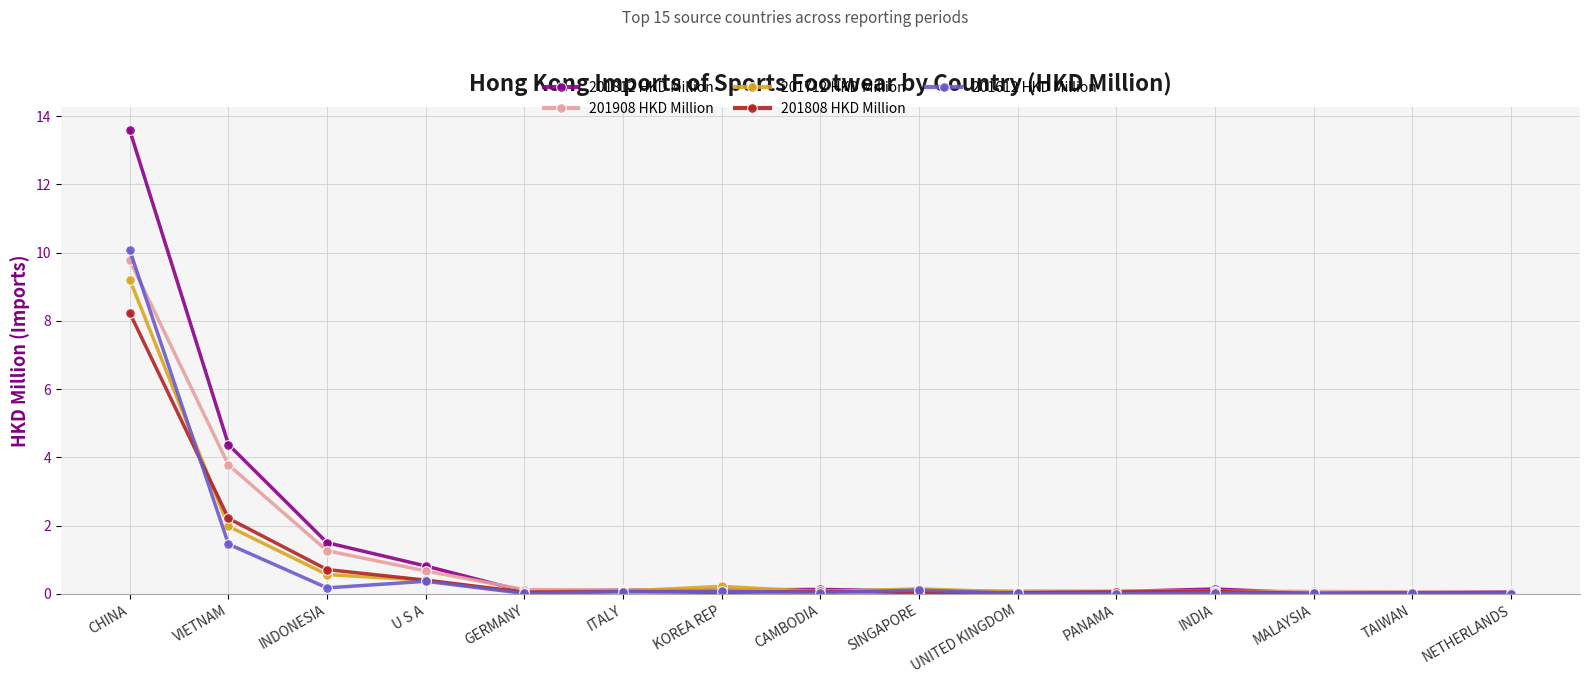

At which category is the sum across all series the highest?

CHINA